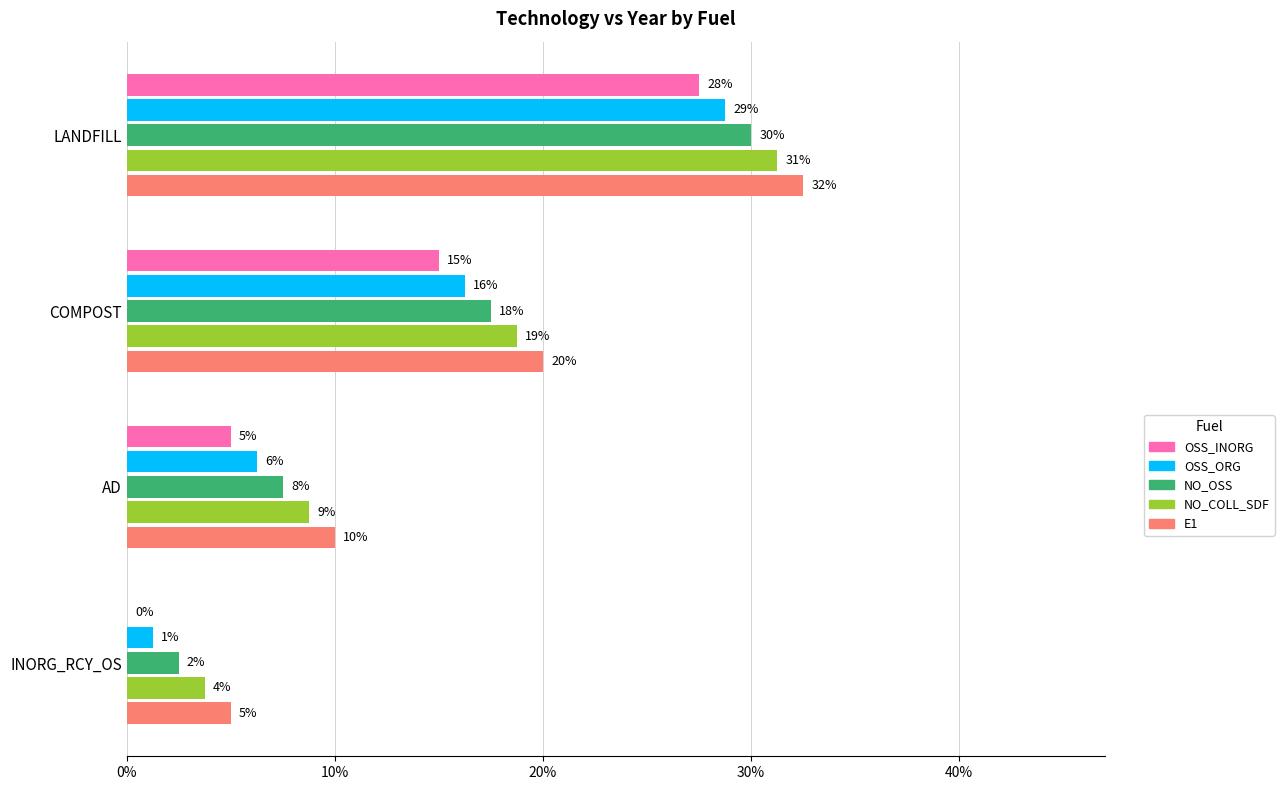

What are all the series names shown in the legend?

OSS_INORG, OSS_ORG, NO_OSS, NO_COLL_SDF, E1